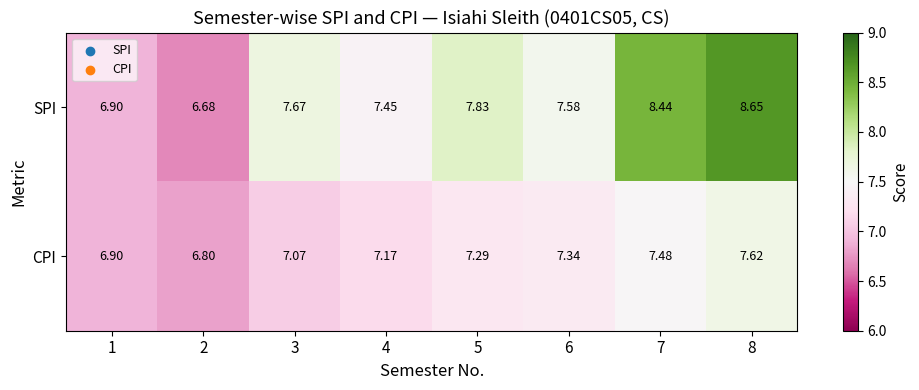

At 6, list the series in order from largest to smallest.

SPI, CPI